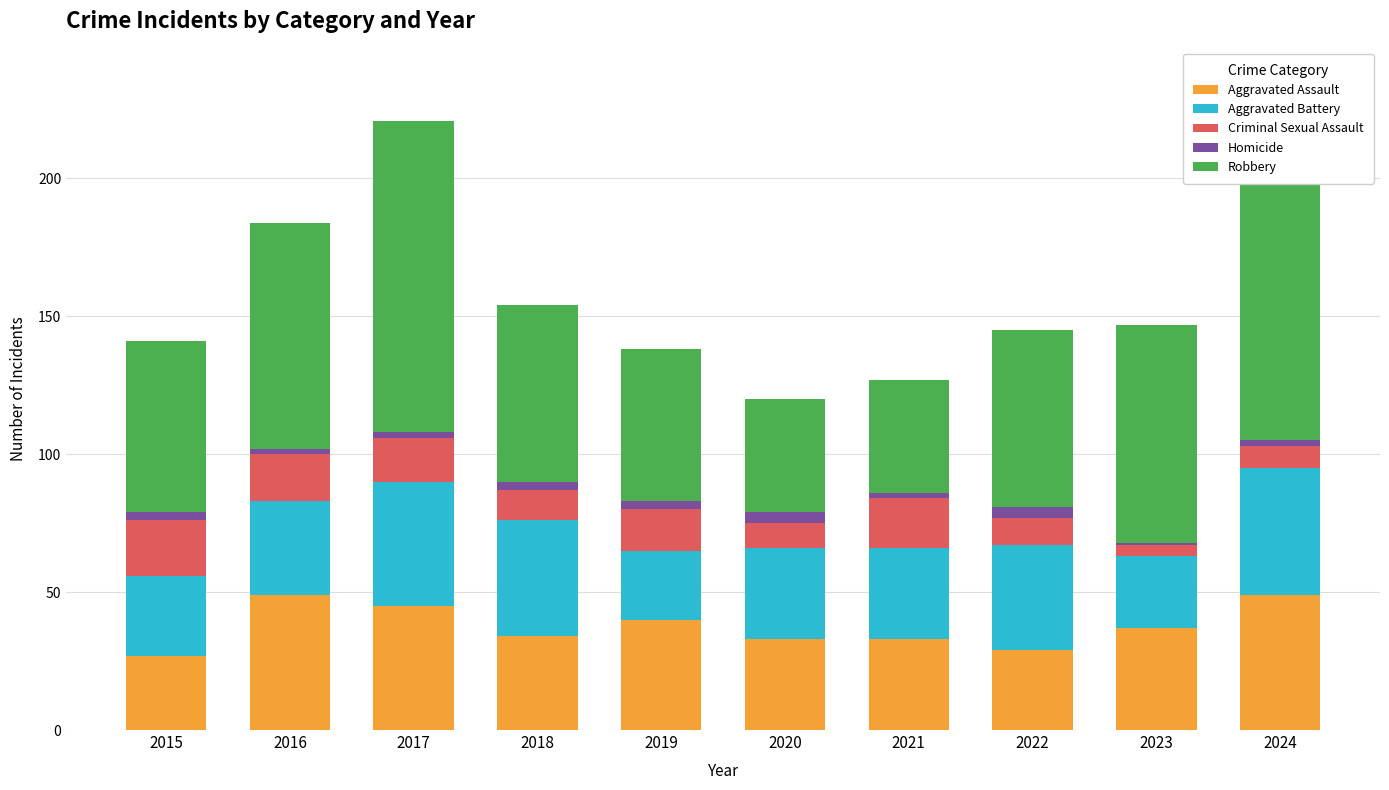

What are all the series names shown in the legend?

Aggravated Assault, Aggravated Battery, Criminal Sexual Assault, Homicide, Robbery